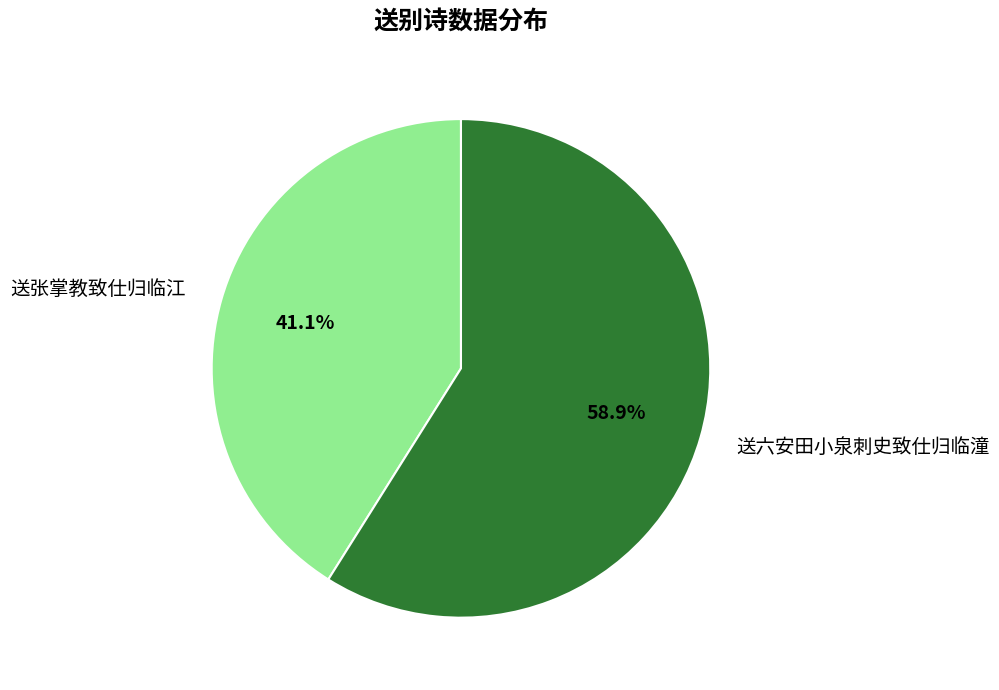

Is 送六安田小泉刺史致仕归临潼 the majority of the pie?

Yes